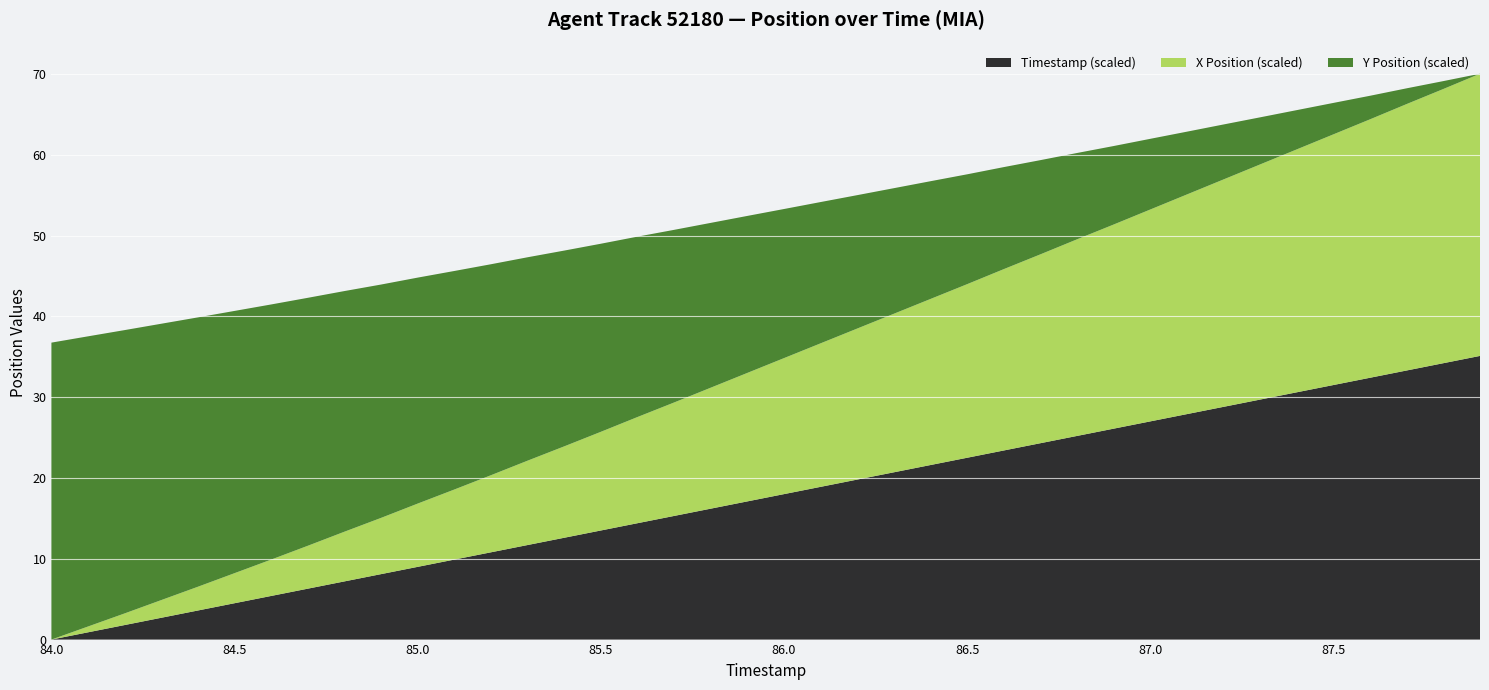

Is it true that Timestamp (scaled) equals 11.5 at 86.0?

False